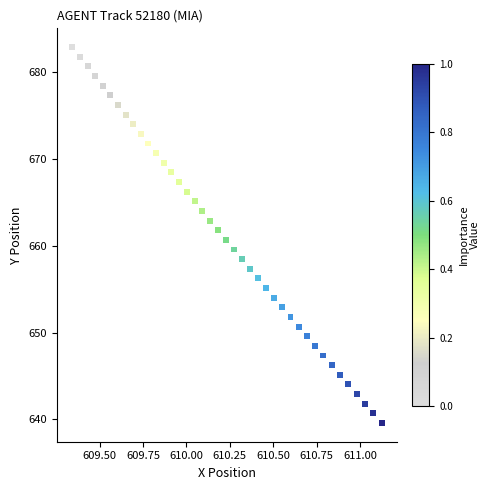

What is the range of X values (max minus min)?

1.8